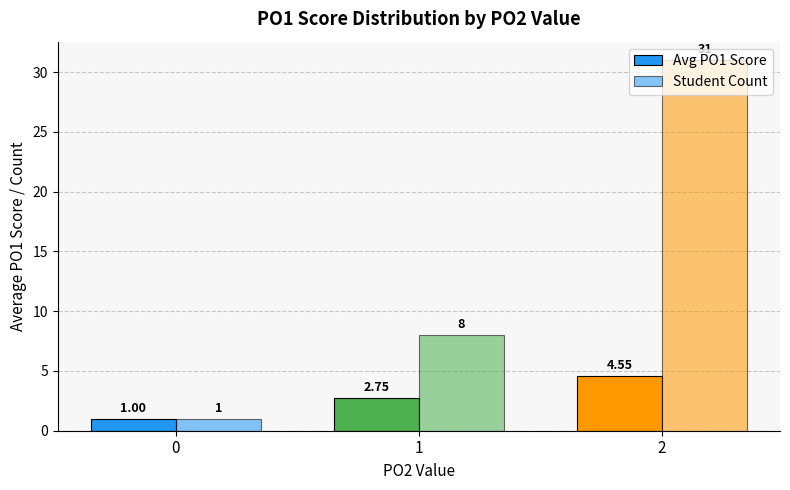

What is the sum of the Student Count values at 2 and 0?

32.0